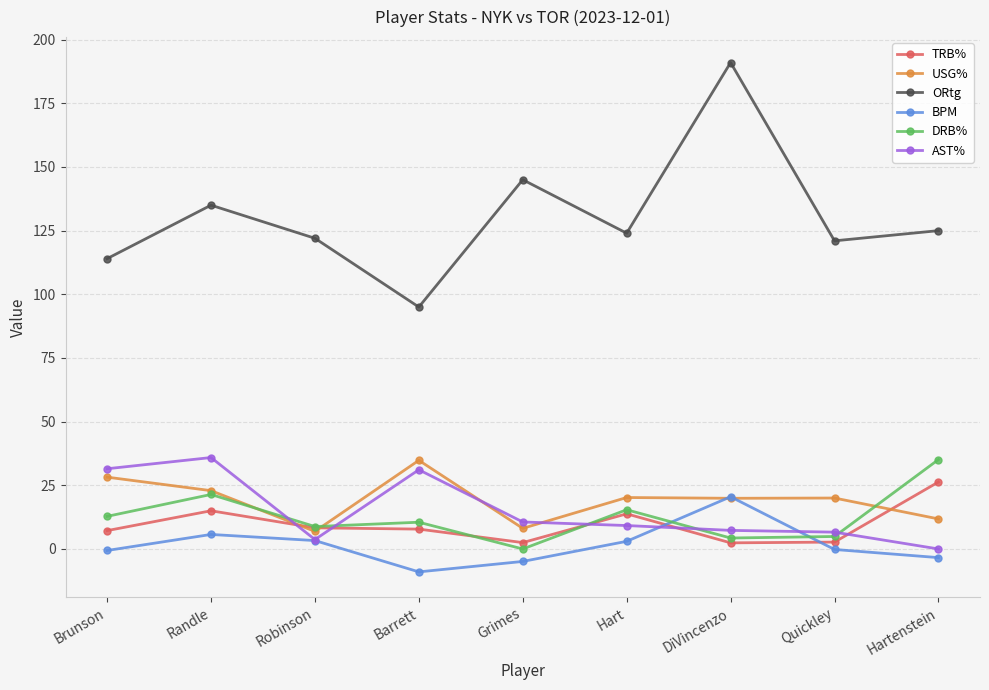

Which series has the largest range (max minus min)?

ORtg